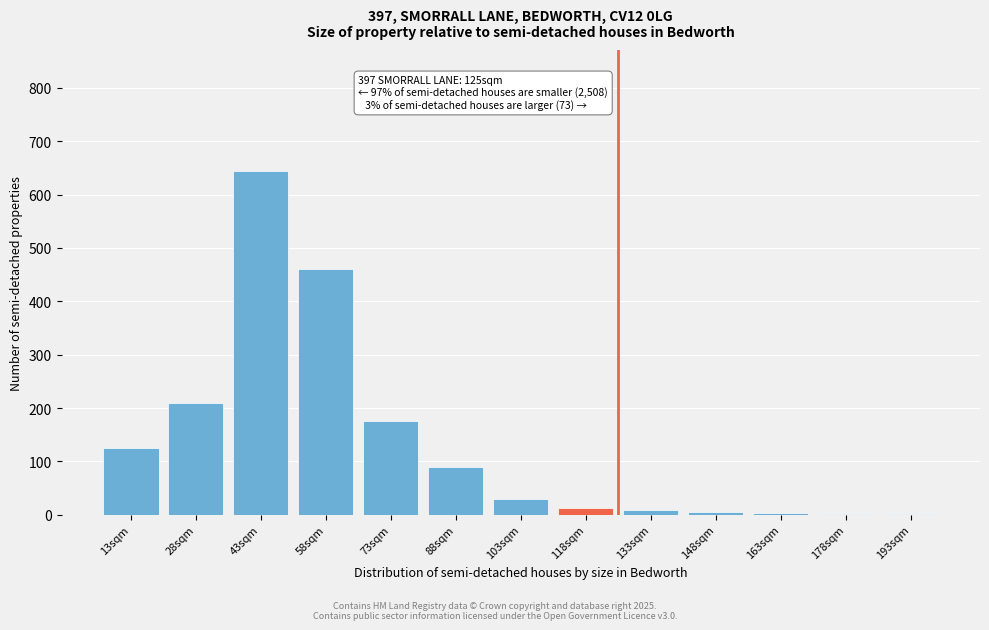

What is the maximum value shown in the chart?

645